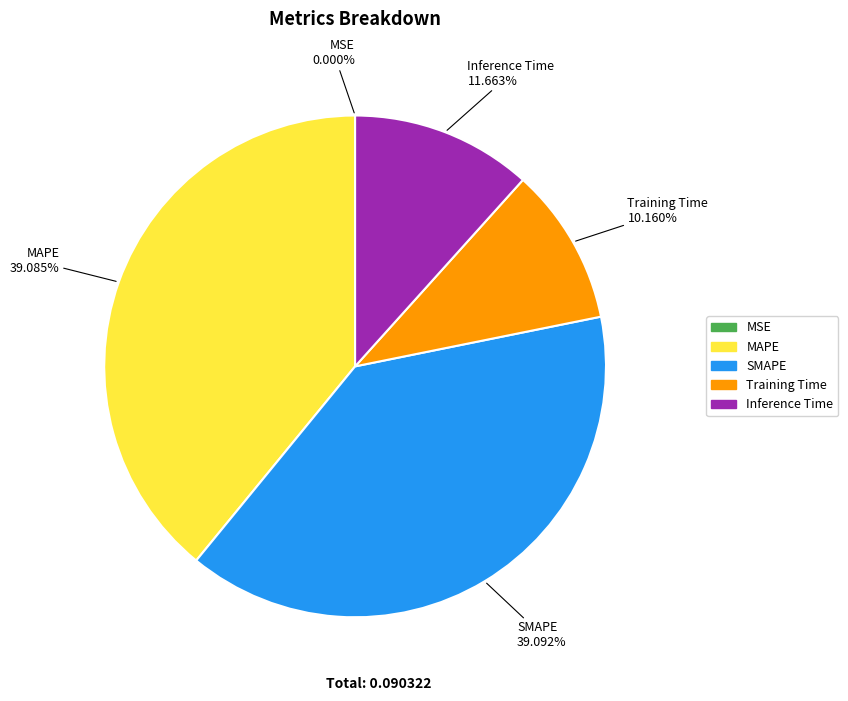

Is there any slice that represents more than half of the pie?

No